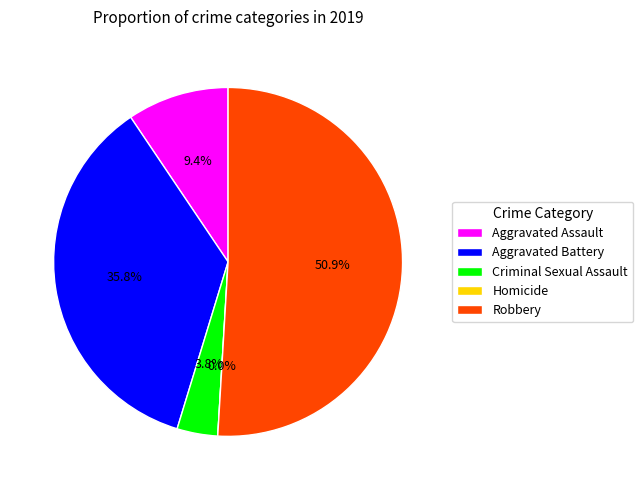

Combined, do Aggravated Assault and Homicide account for over 50%?

No